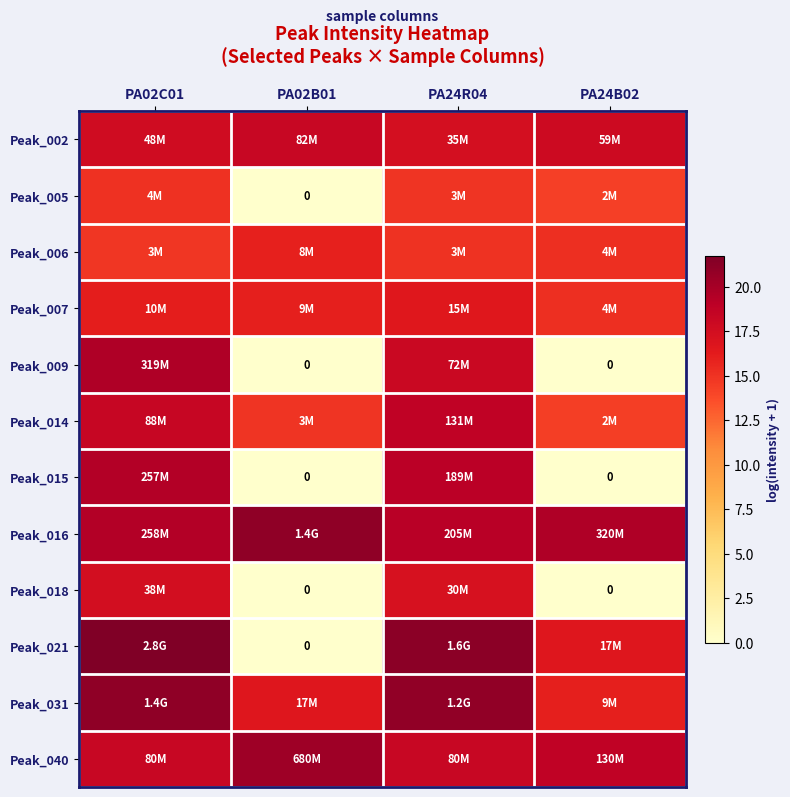

At which category is the sum across all series the highest?

PA02C01